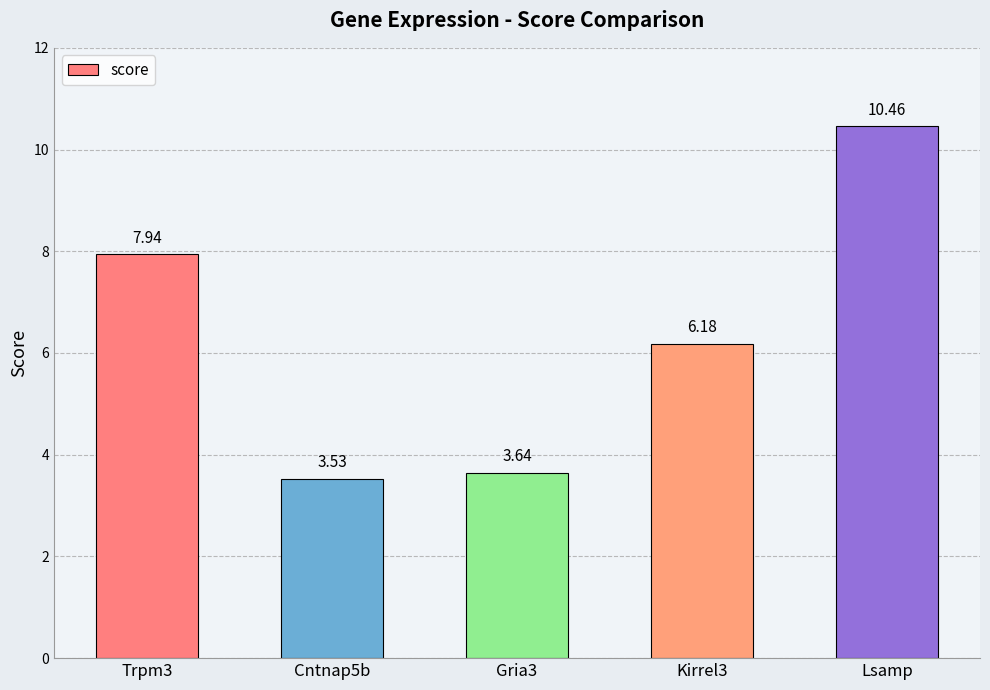

Approximately how many times larger is the value at Lsamp compared to Gria3?

2.9